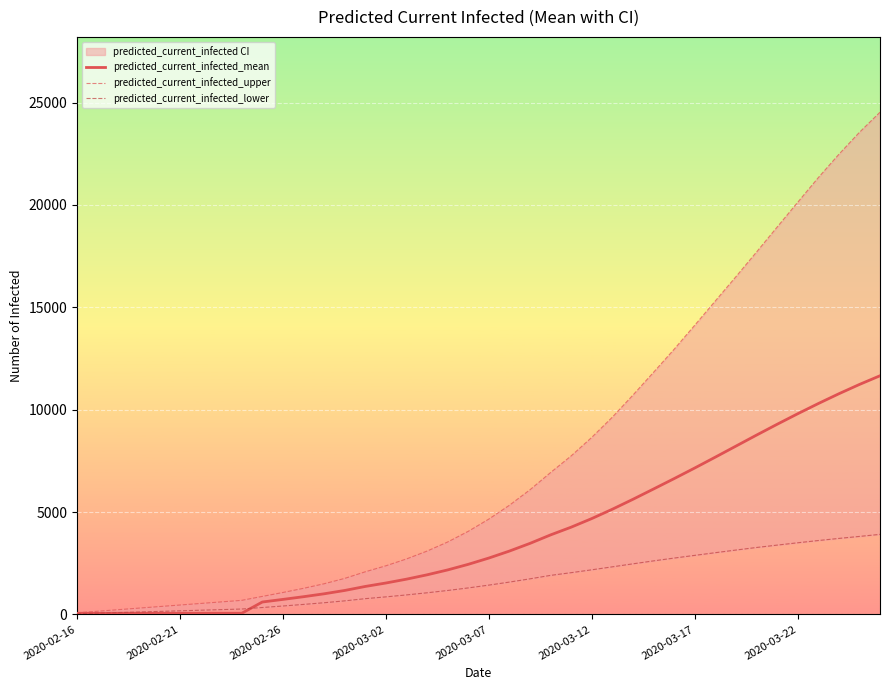

What is the highest value of the predicted_current_infected_mean series?

11656